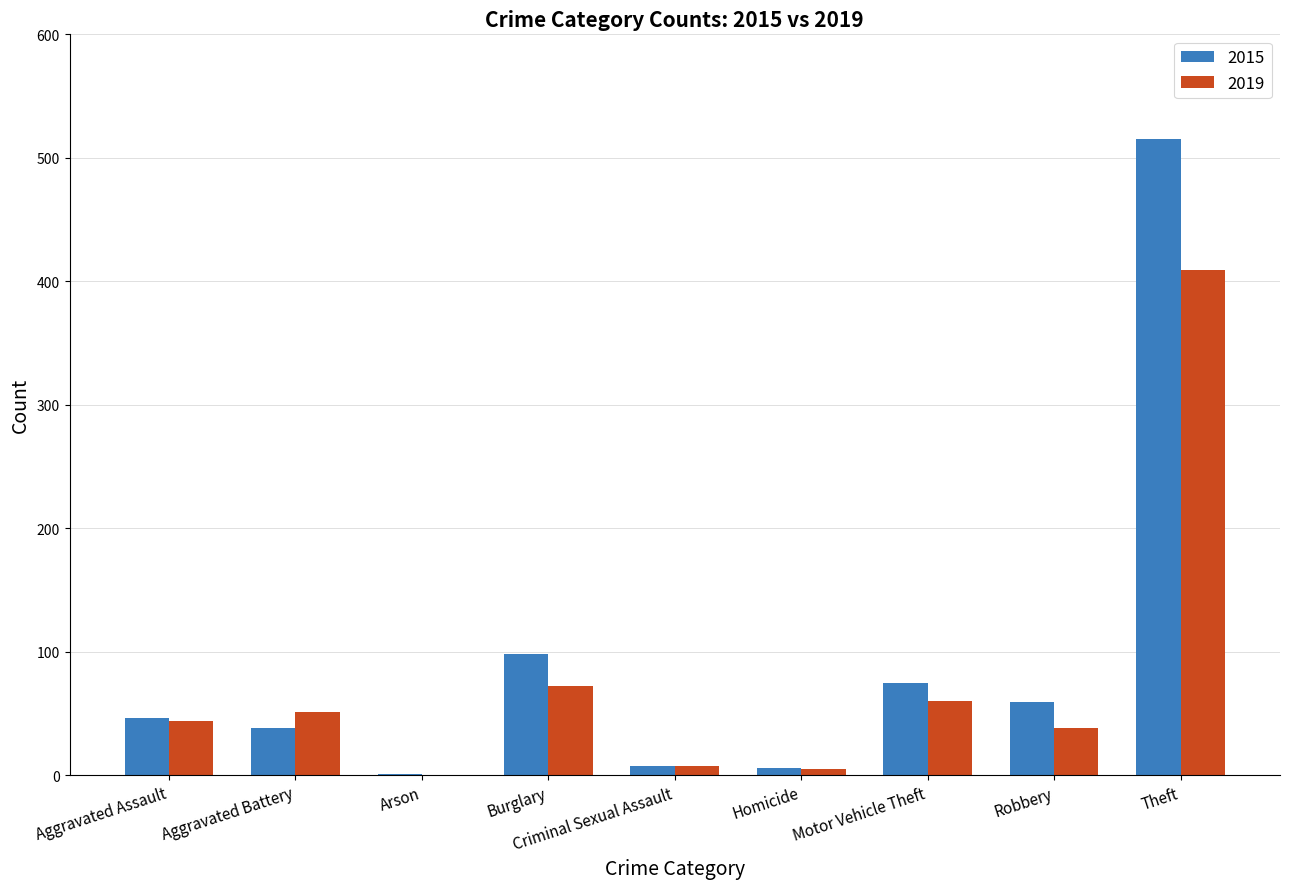

Is the value of 2015 at Motor Vehicle Theft greater than the value of 2019 at Arson?

Yes